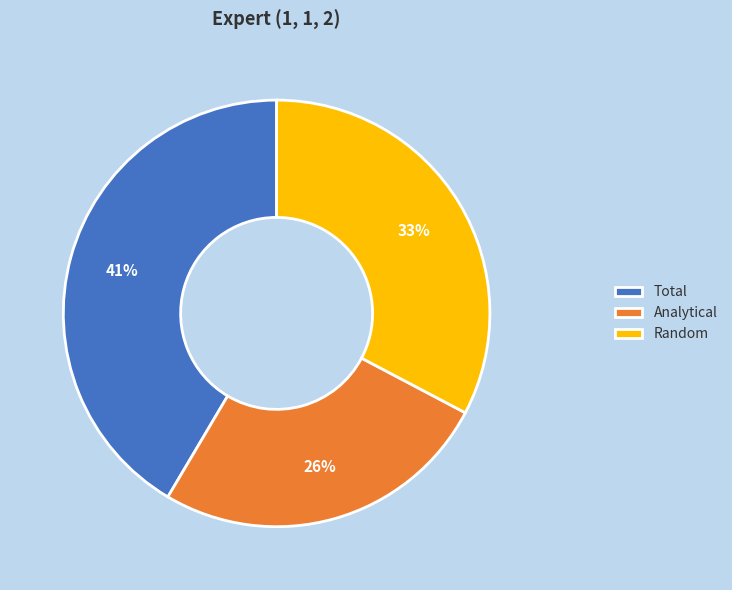

How many segments does this pie chart have?

3